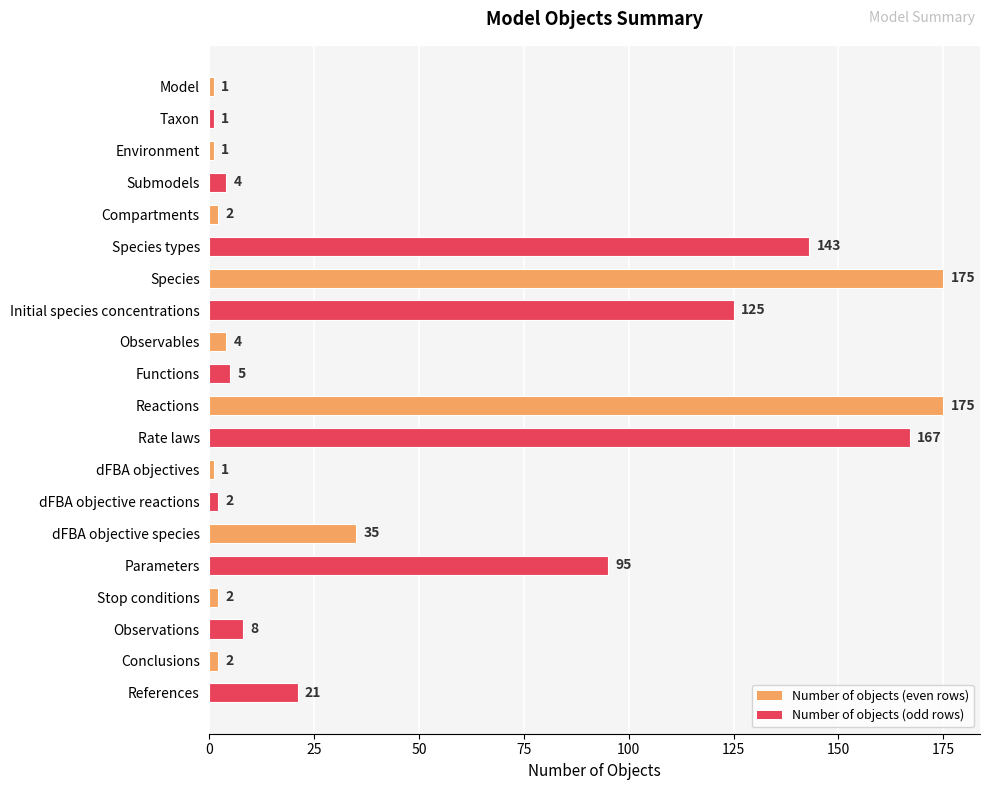

How many data points are less than 5?

10